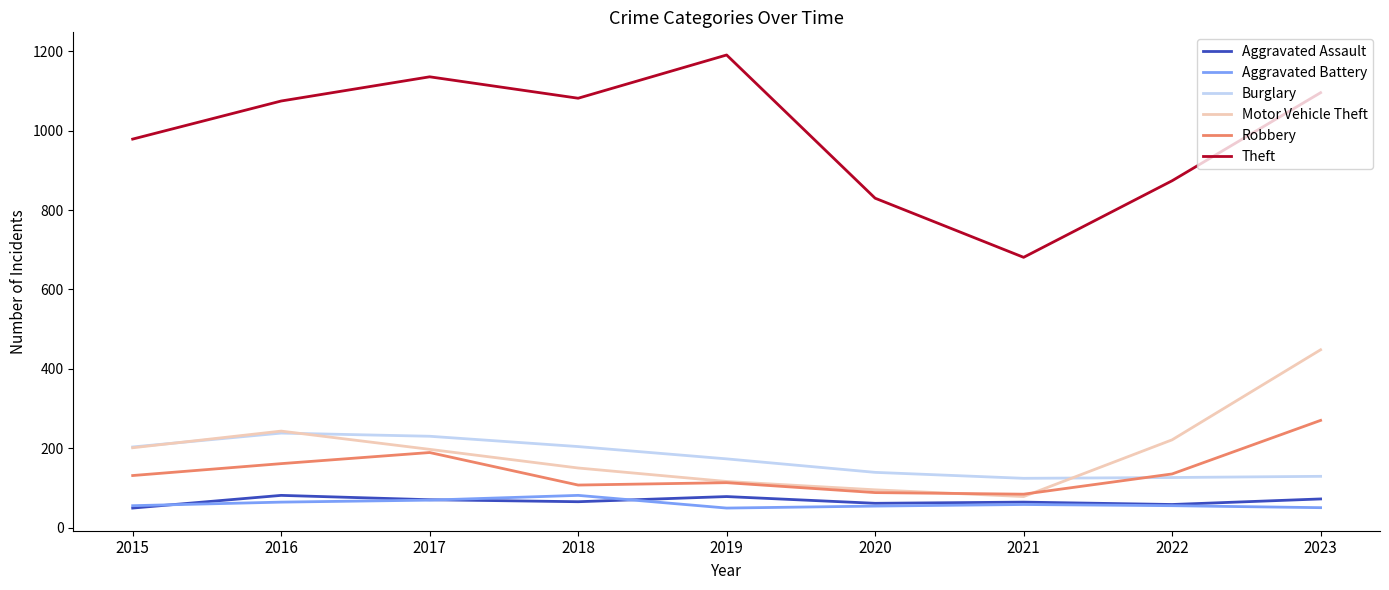

Which series has the largest total across all categories?

Theft